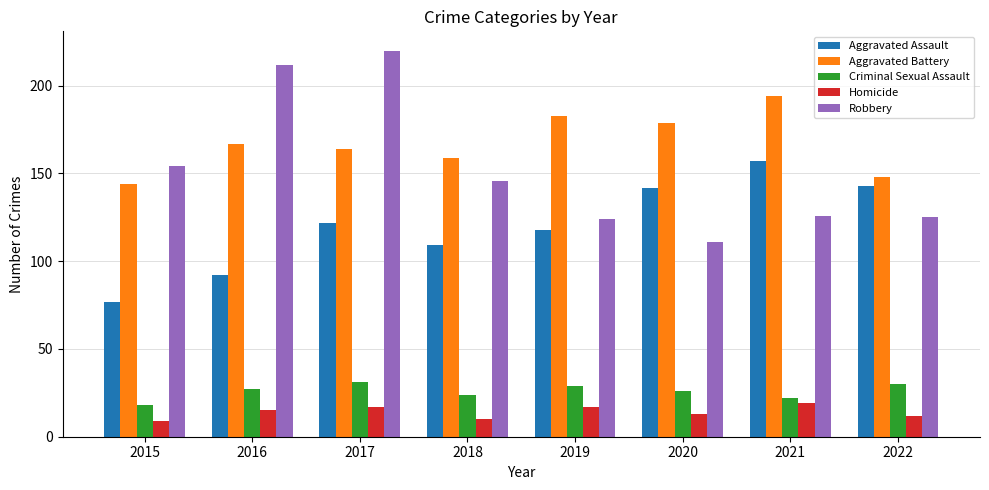

What is the value of the Aggravated Battery bar at the 1st from the left?

144